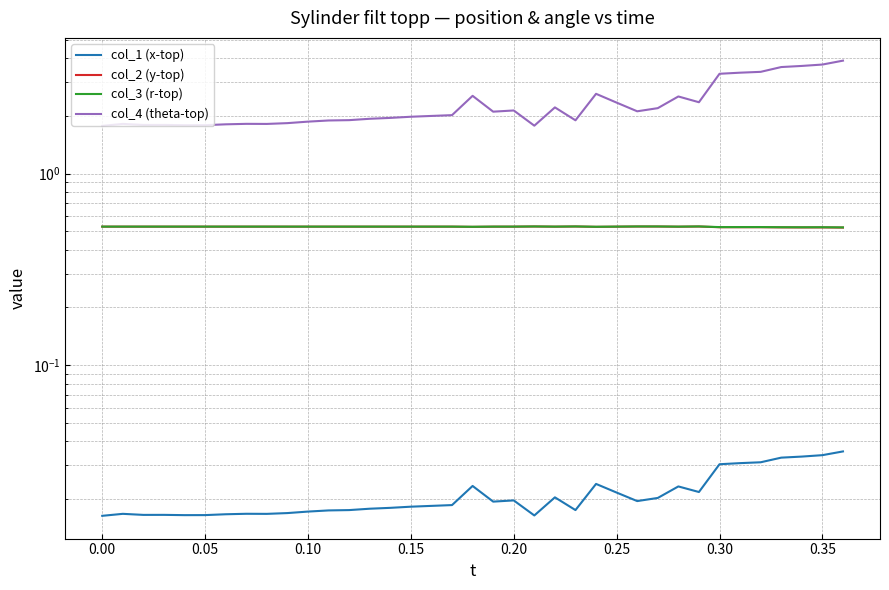

How many lines are shown in the chart?

4